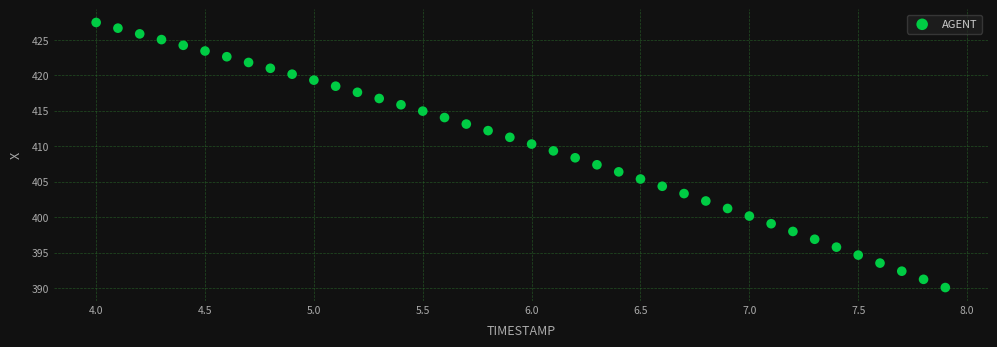

What is the range of Y values (max minus min)?

37.4